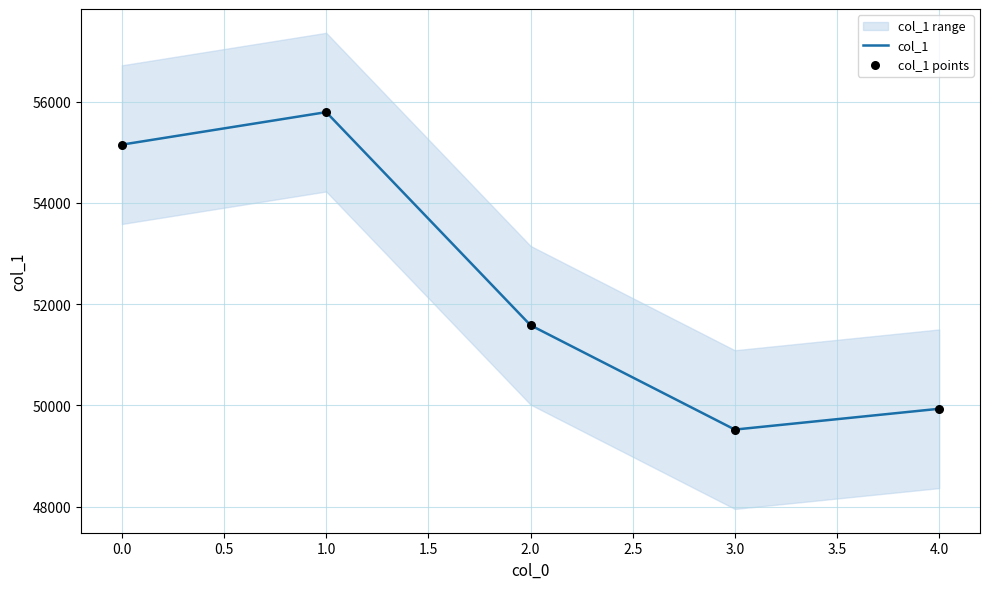

At how many categories does at least one series exceed 51751?

2